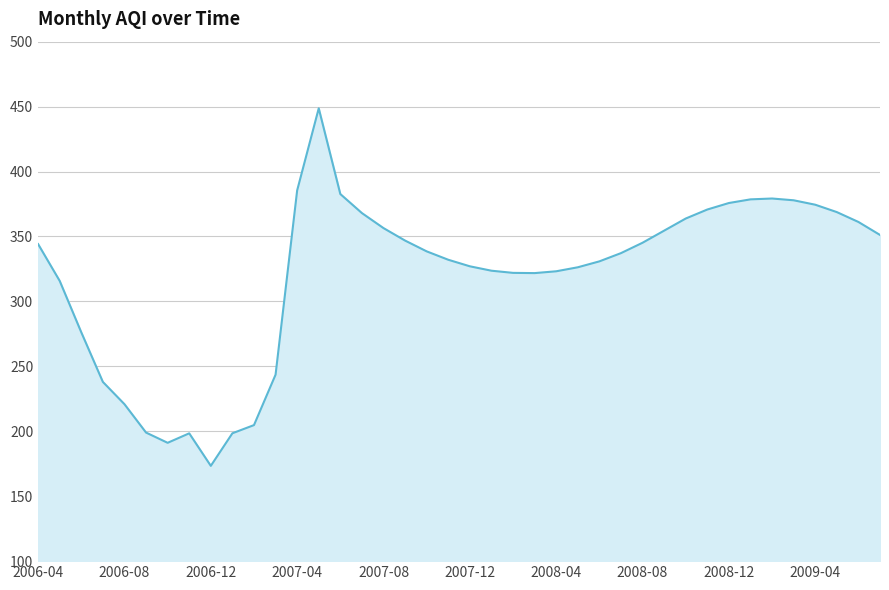

How many values are below 338?

20